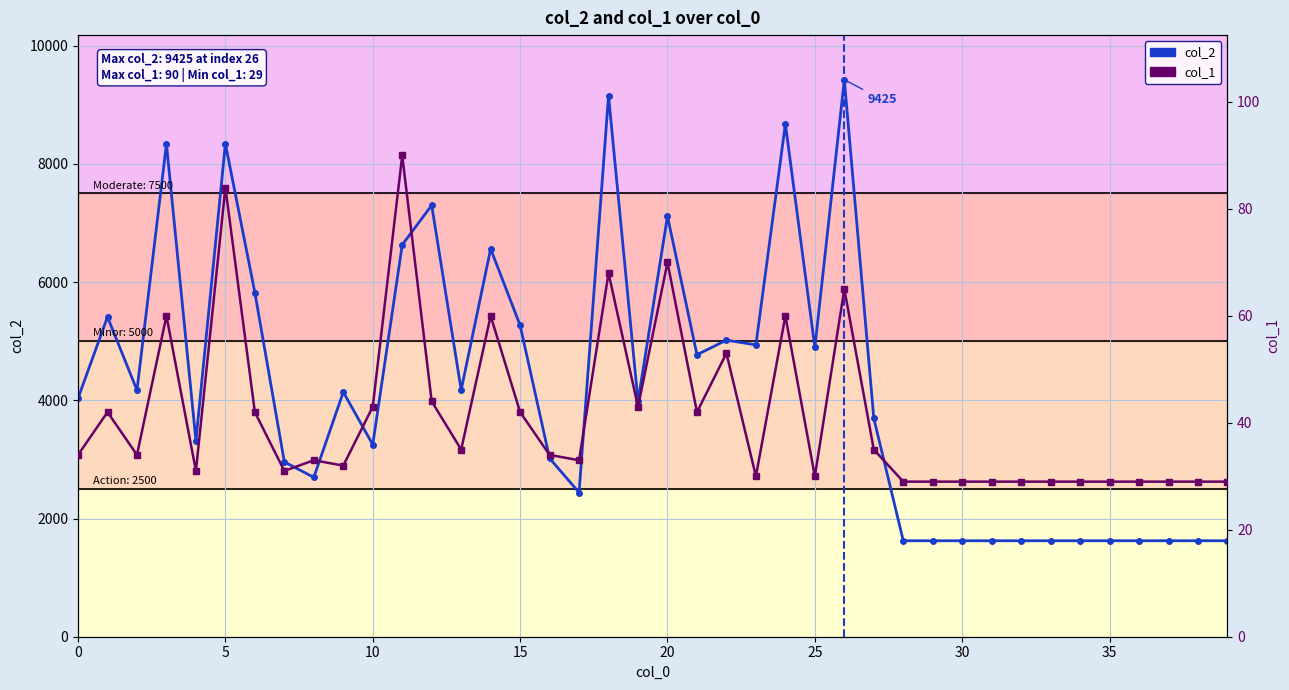

What is the total value across all series at 39?

1653